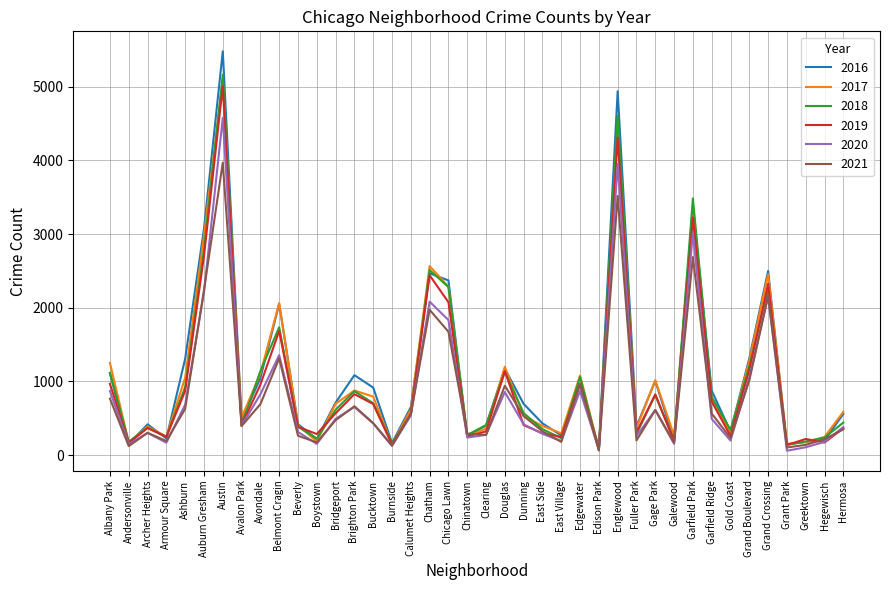

Which series has the largest range (max minus min)?

2016